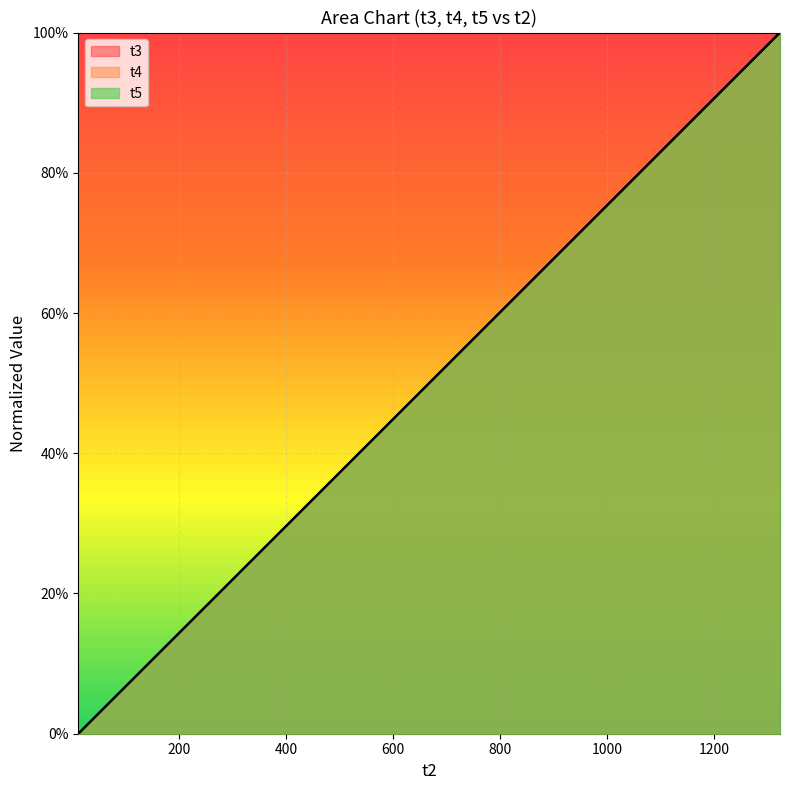

Reading left to right, list all the values displayed in this chart.

t3: 0.0	0.0	0.1	0.1	0.1	0.1	0.2	0.2	0.2	0.2	0.3	0.3	0.3	0.3	0.4	0.4	0.4	0.4	0.5	0.5	0.5	0.5	0.6	0.6	0.6	0.6	0.7	0.7	0.7	0.7	0.8	0.8	0.8	0.8	0.9	0.9	0.9	0.9	1.0	1.0
t4: 0.0	0.0	0.1	0.1	0.1	0.1	0.2	0.2	0.2	0.2	0.3	0.3	0.3	0.3	0.4	0.4	0.4	0.4	0.5	0.5	0.5	0.5	0.6	0.6	0.6	0.6	0.7	0.7	0.7	0.7	0.8	0.8	0.8	0.8	0.9	0.9	0.9	0.9	1.0	1.0
t5: 0.0	0.0	0.1	0.1	0.1	0.1	0.2	0.2	0.2	0.2	0.3	0.3	0.3	0.3	0.4	0.4	0.4	0.4	0.5	0.5	0.5	0.5	0.6	0.6	0.6	0.6	0.7	0.7	0.7	0.7	0.8	0.8	0.8	0.8	0.9	0.9	0.9	0.9	1.0	1.0